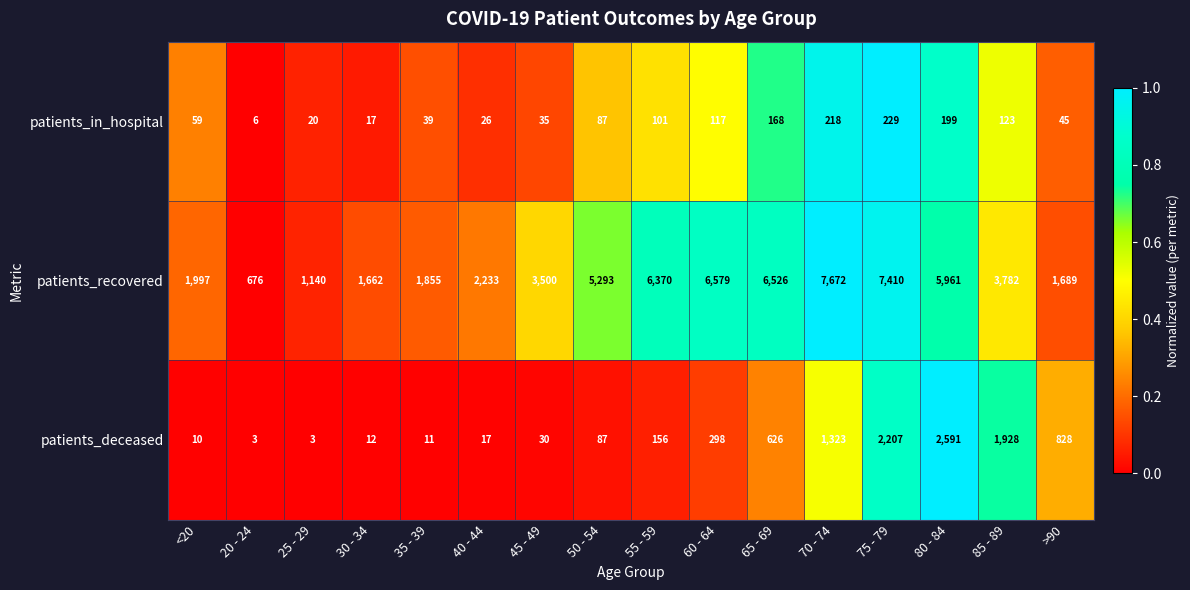

At which label is patients_recovered closest to 4174?

85 - 89